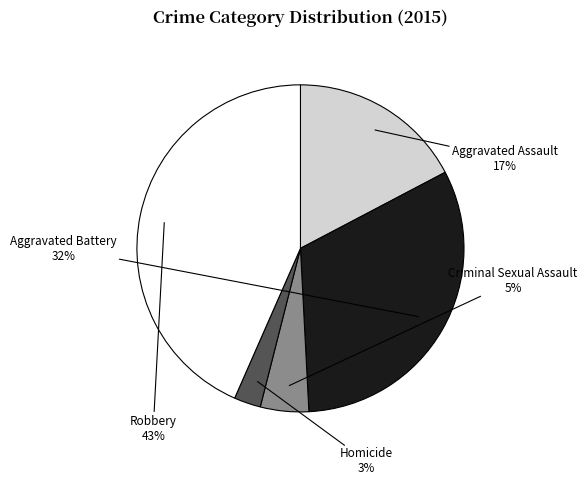

To the nearest percent, what is the difference between the Aggravated Battery and Homicide slice percentages?

29%